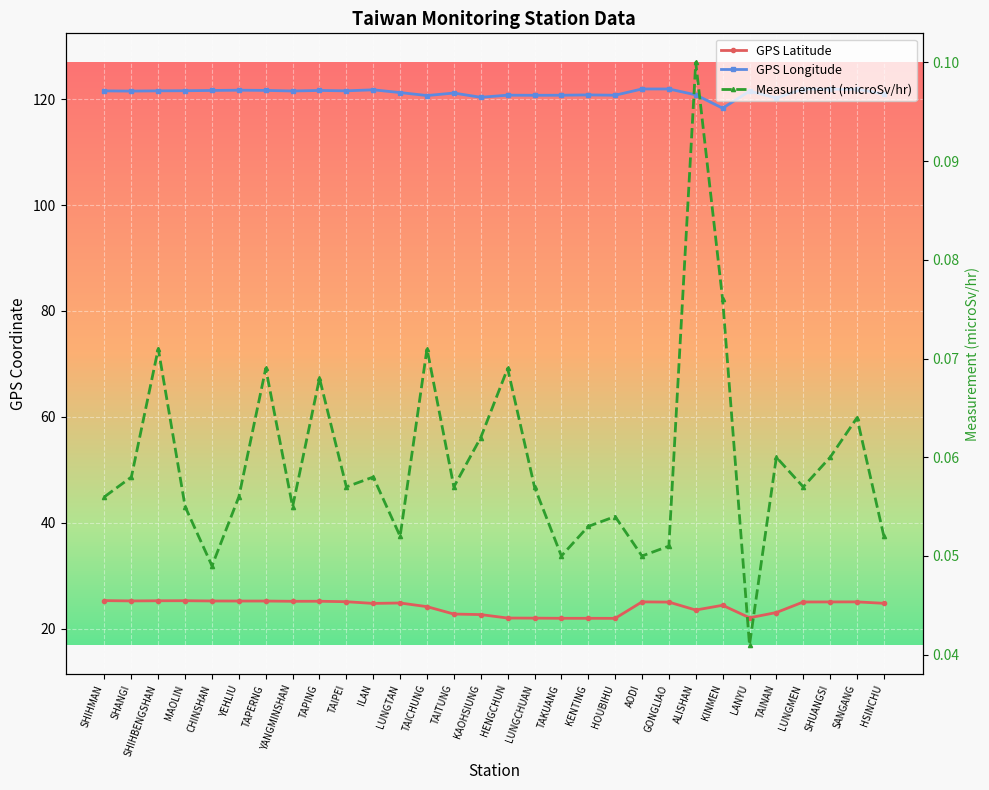

The value of Measurement (microSv/hr) at SHIHMAN is 0.1. True or false?

True